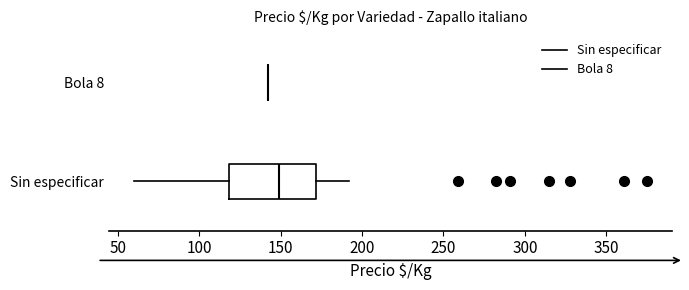

Where does the left whisker of the box for Sin especificar end on the x-axis? The values are not printed on the chart, so give them approximately, as read against the axis.

60